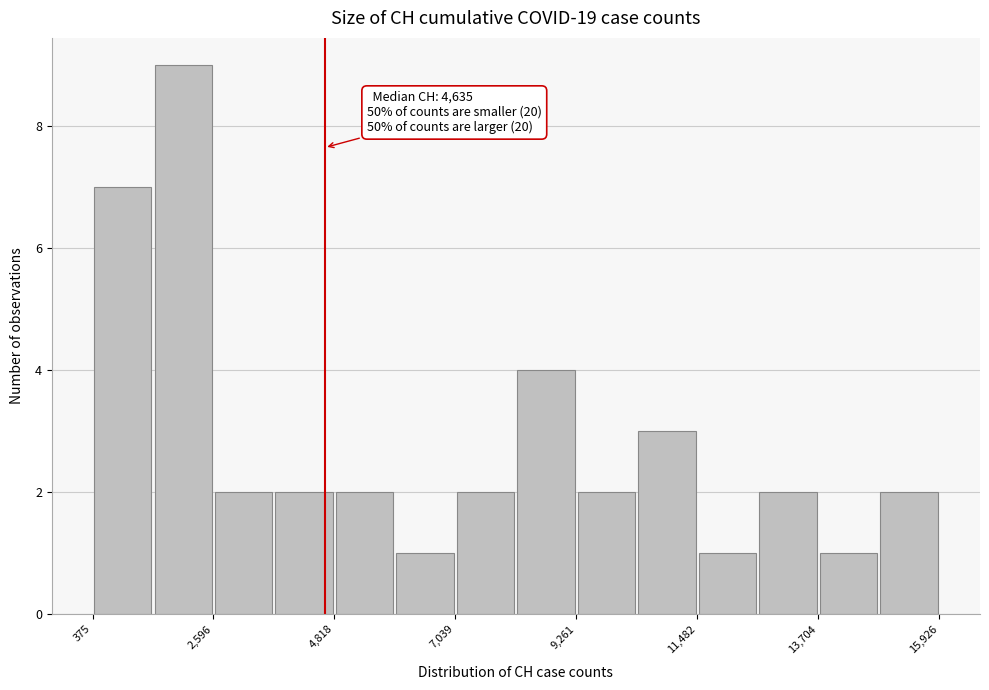

Around what value on the x-axis is the tallest bar? Give the approximate position of its centre, as read against the axis.

2000